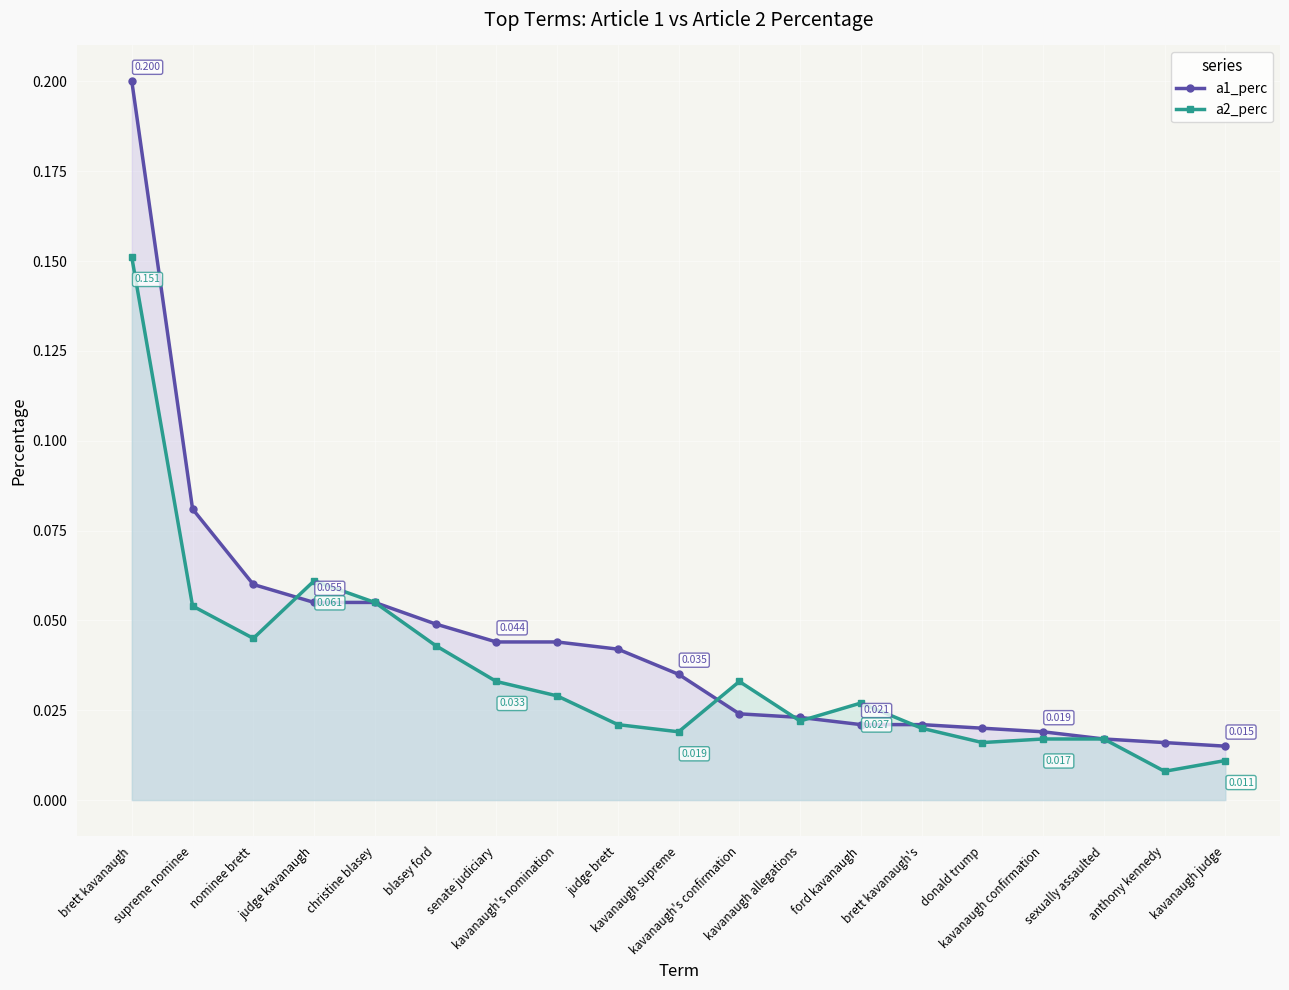

In a2_perc, how many points are lower than both neighbors (excluding endpoints)?

5